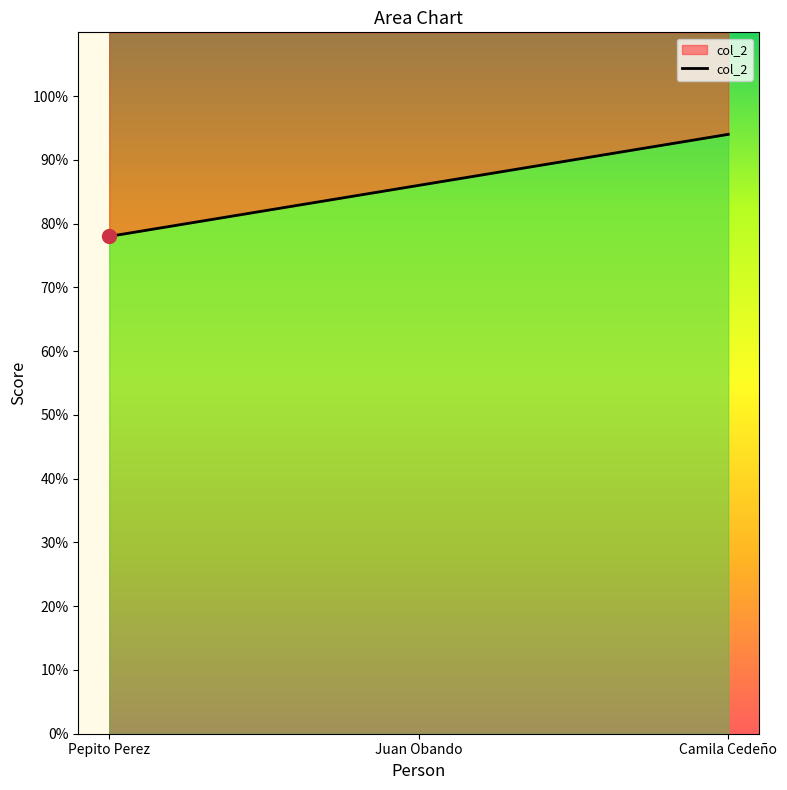

What position from the right is Camila Cedeño?

1